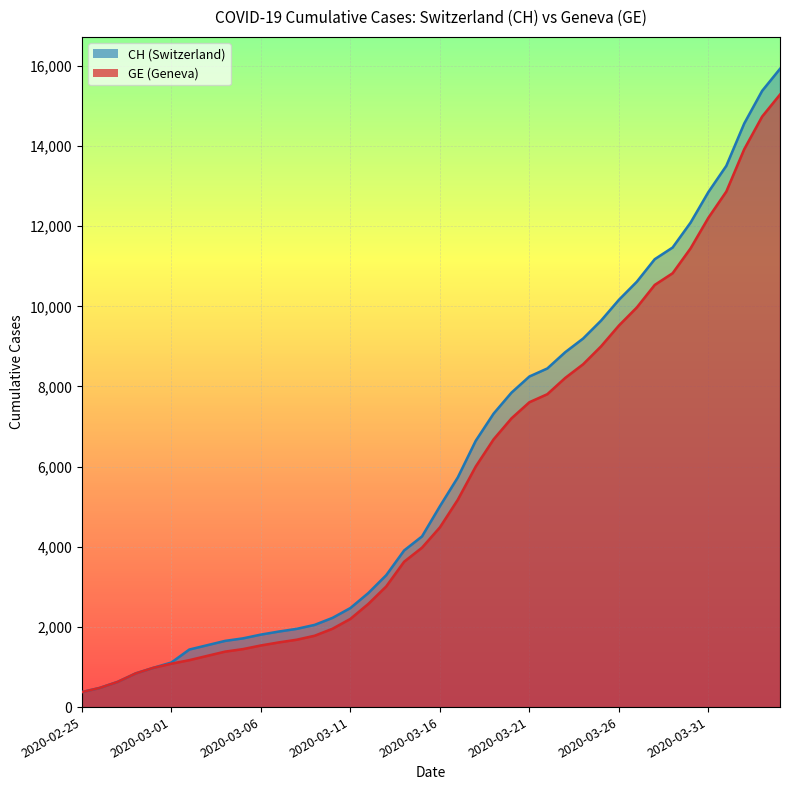

How many data points does each series have?

40